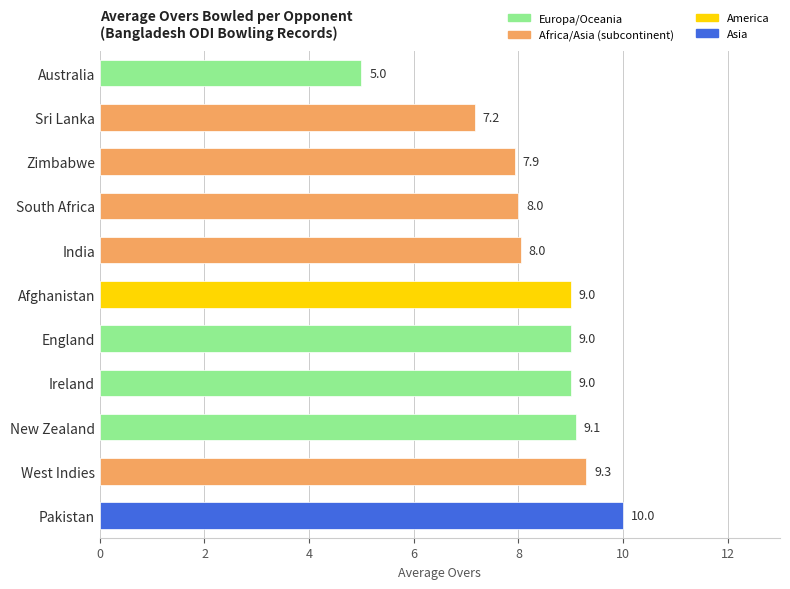

Does the chart contain stacked bars?

No